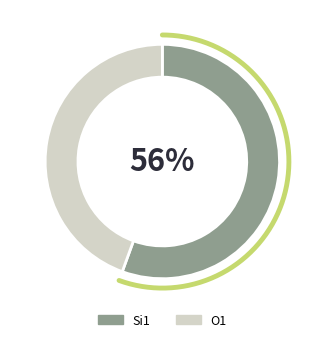

How many segments does this pie chart have?

2